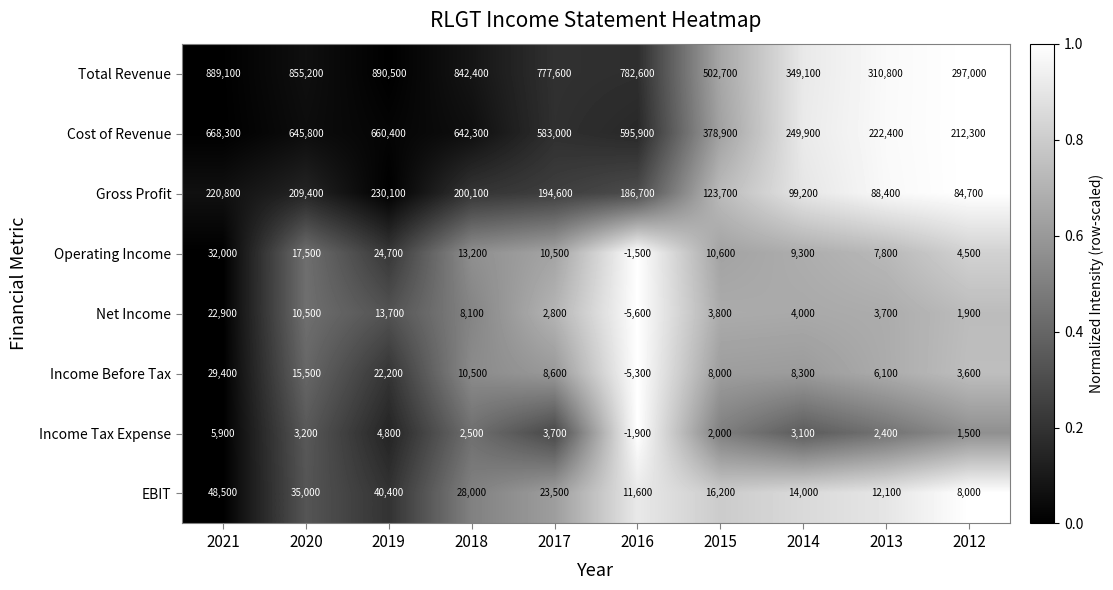

What is the total value across all series at 2014?

736900